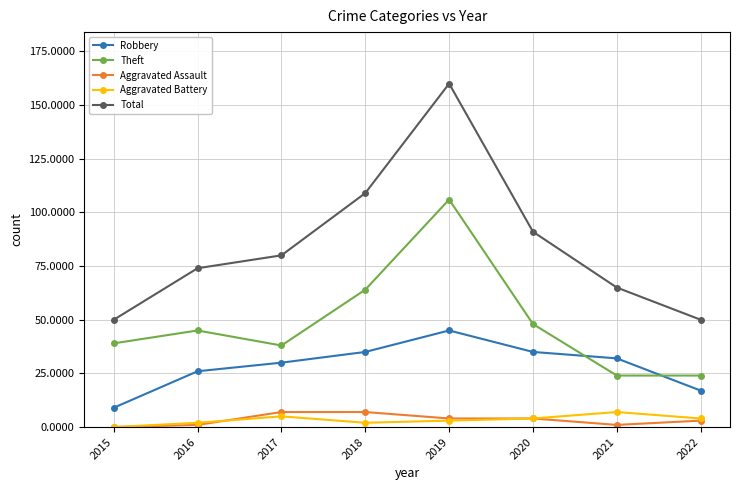

True or false: Aggravated Battery and Total cross at least once.

False